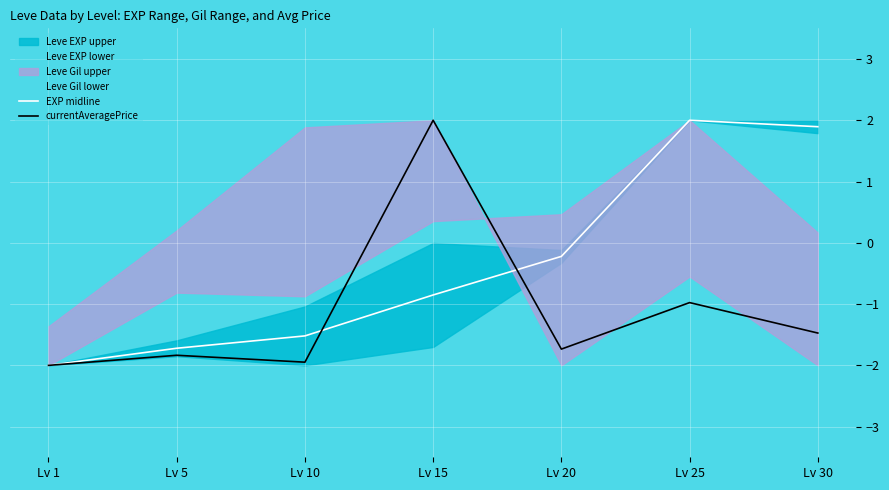

The value of EXP midline at Lv 20 is -0.2. True or false?

True